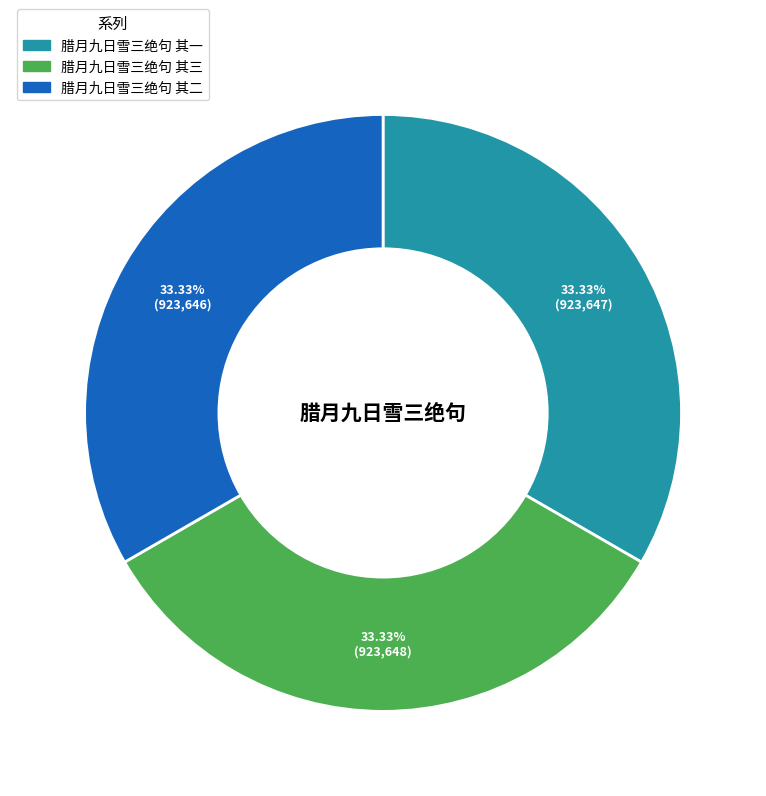

Combined, do 腊月九日雪三绝句 其一 and 腊月九日雪三绝句 其二 account for over 50%?

Yes